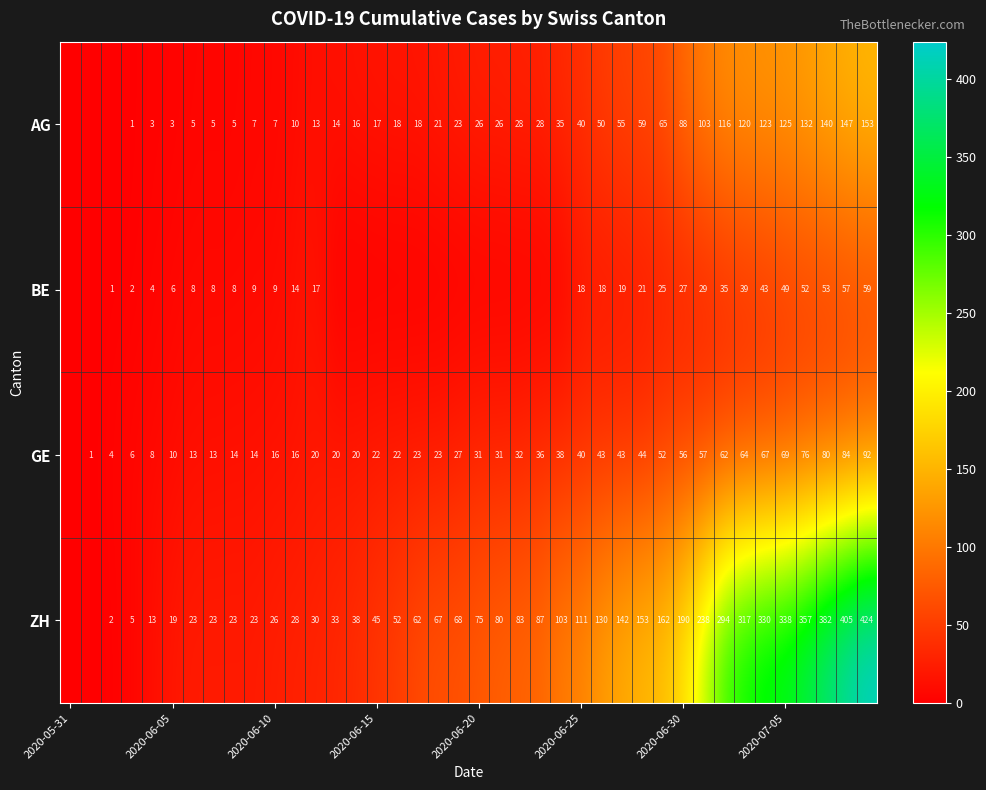

How many data points does each series have?

40